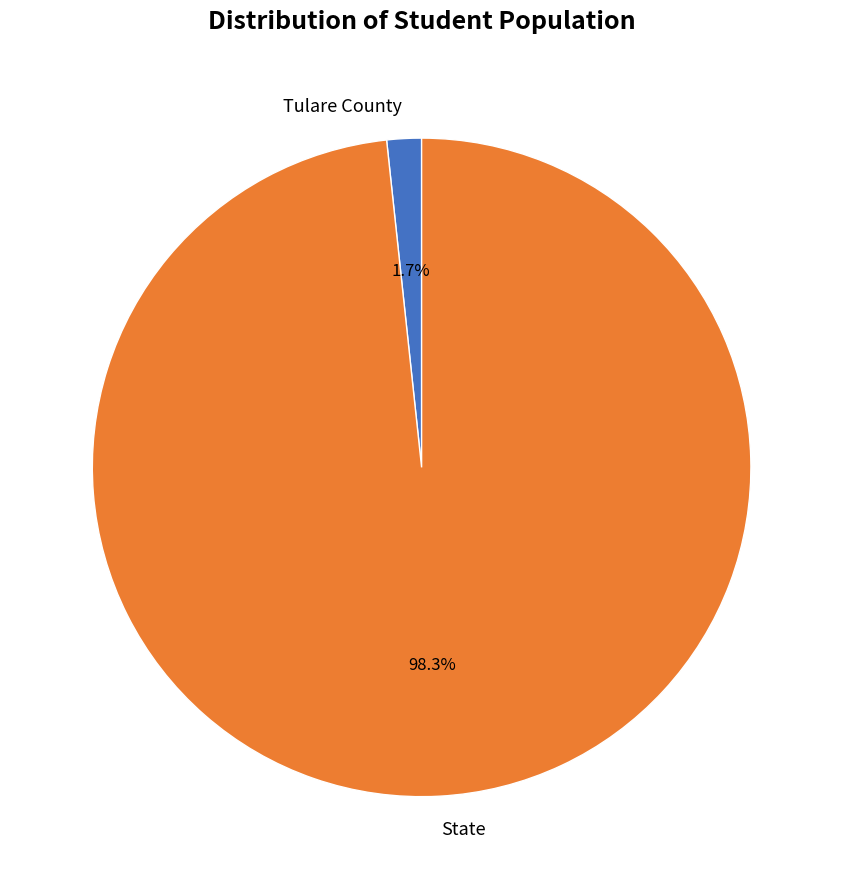

What percentage is the State slice, to the nearest percent?

98%